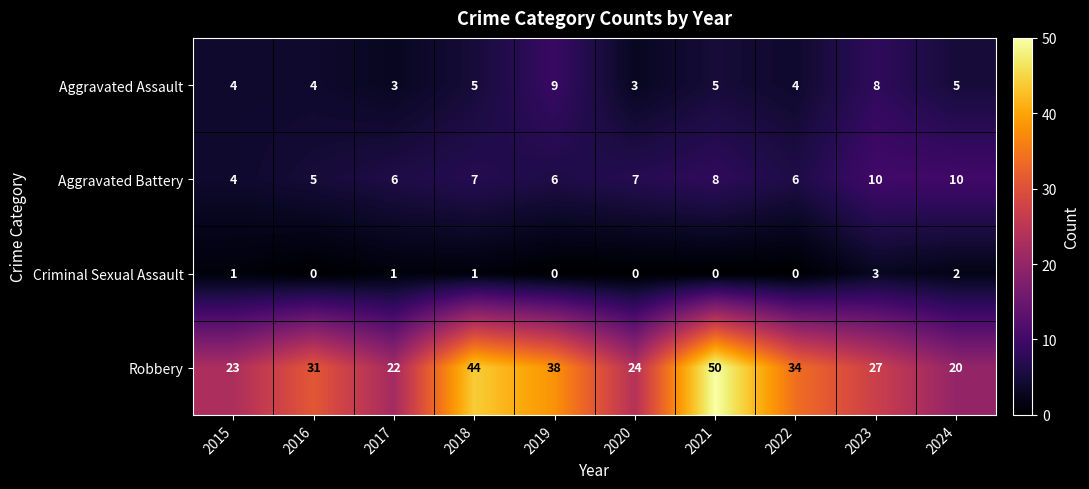

How many values in Criminal Sexual Assault are above zero?

5